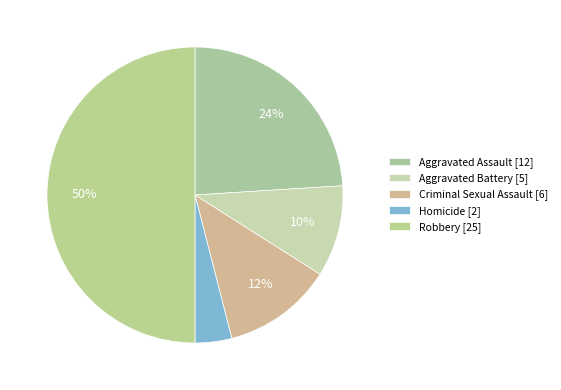

Do Robbery and Aggravated Assault together represent more than half of the pie?

Yes